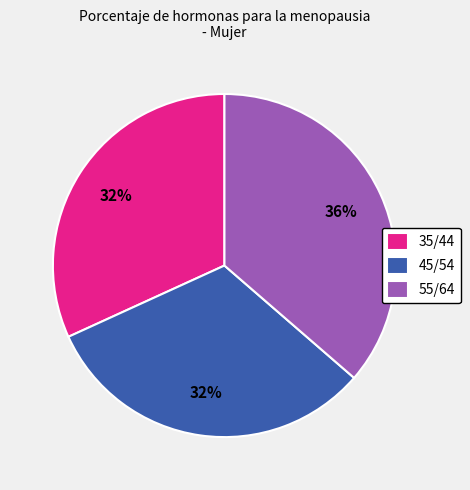

How many segments does this pie chart have?

3